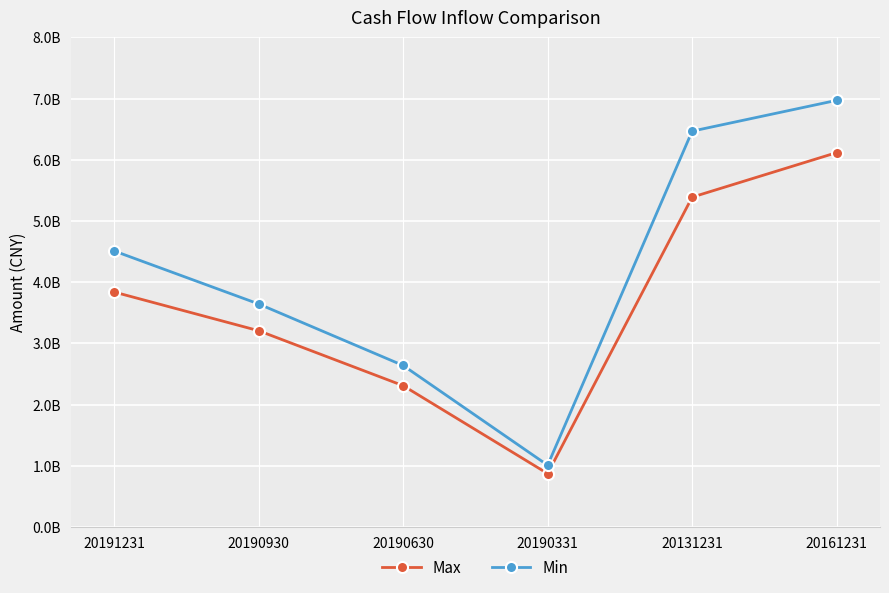

What is the lowest value of the Max series?

871935911.6